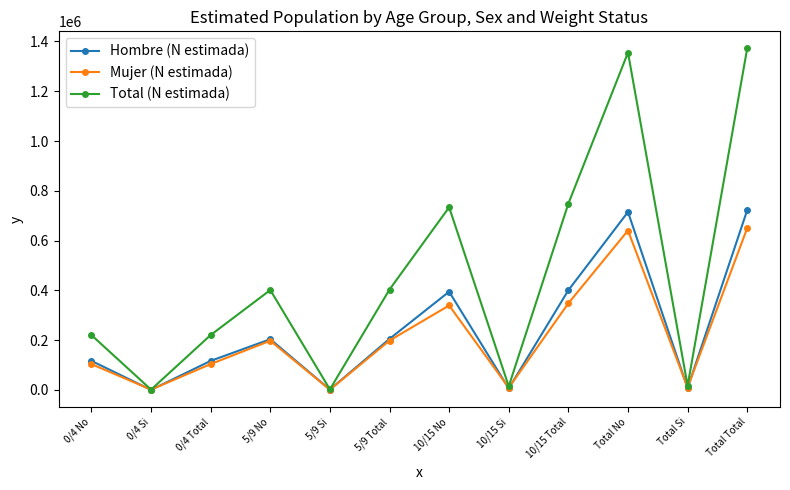

What is the sum of all Mujer (N estimada) values?

2601324